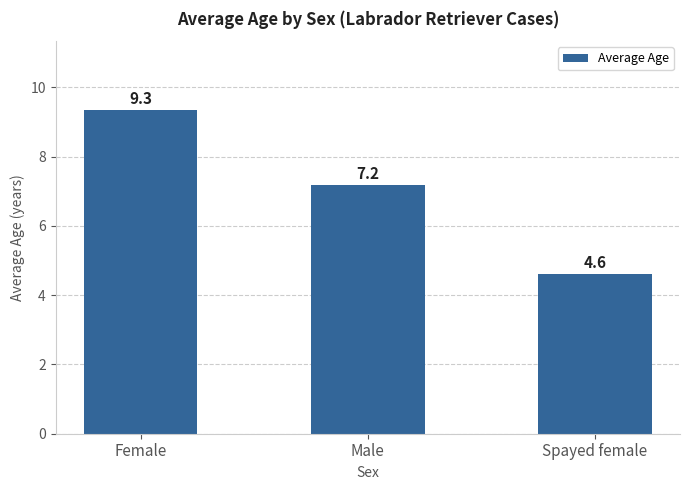

What is the average value?

7.0